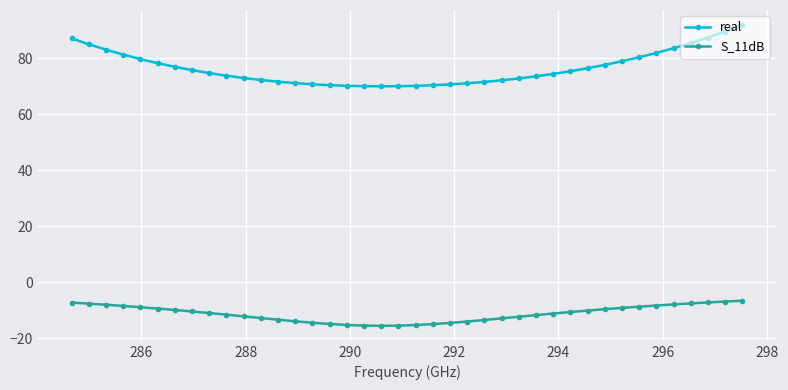

True or false: S_11dB and real cross at least once.

False